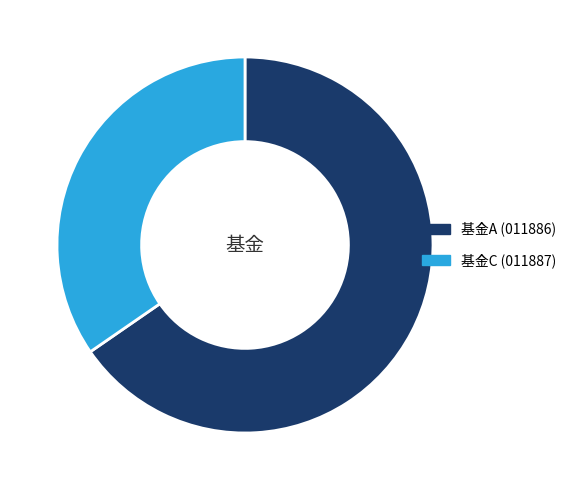

The 基金A (011886) slice represents 65% of the pie. True or false?

True